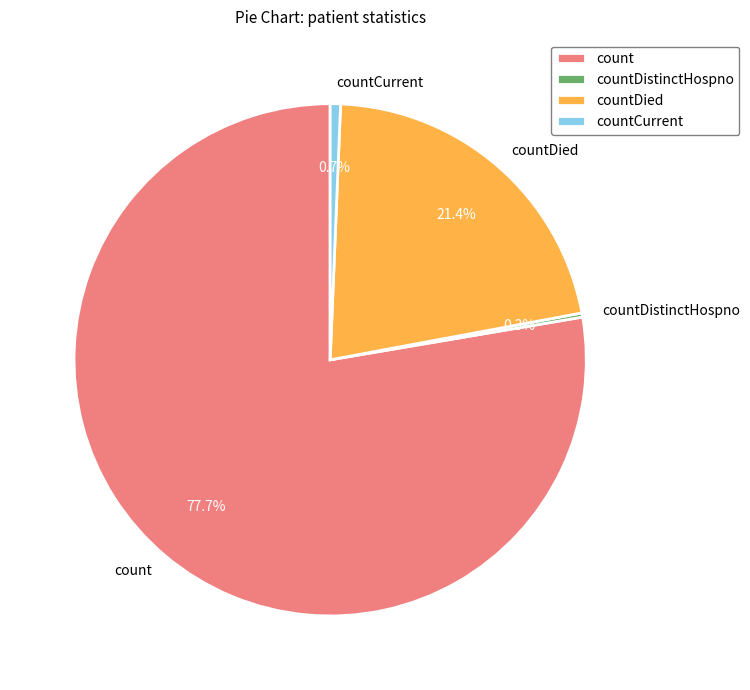

Does count account for over 50% of the chart?

Yes